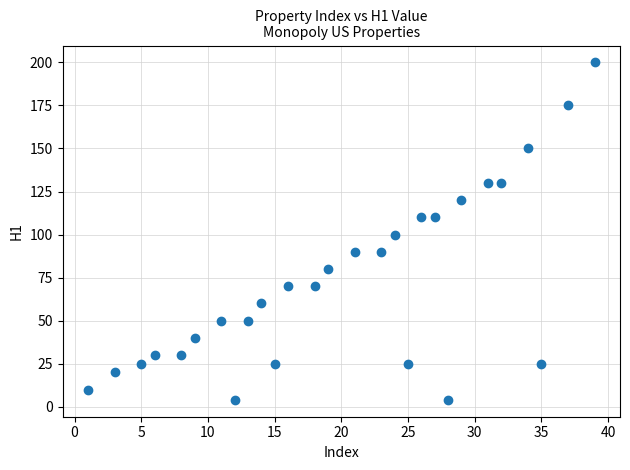

What is the range of X values (max minus min)?

38